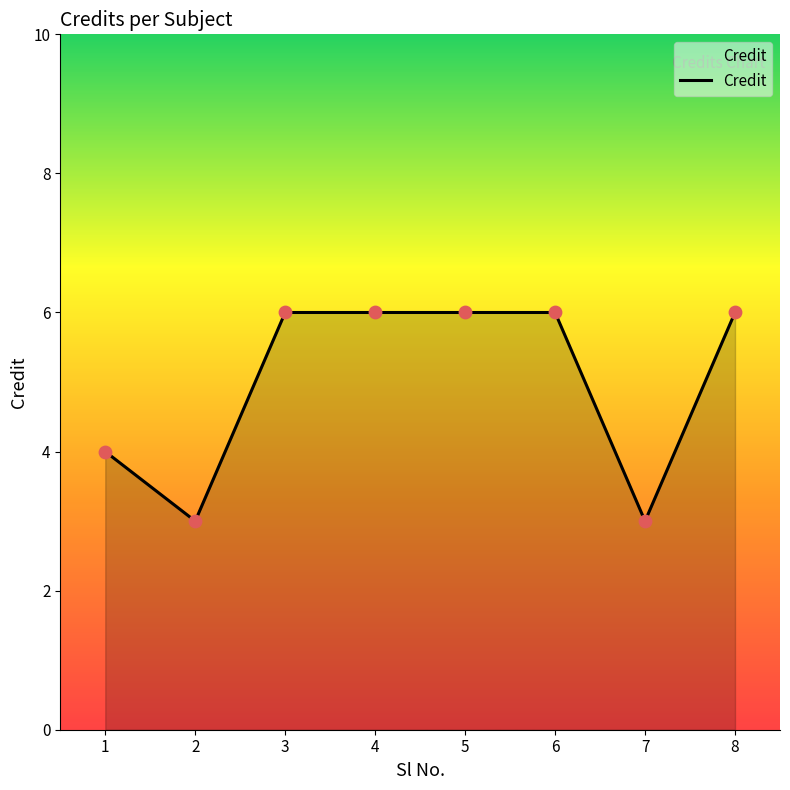

Which has a higher value, 7 or 1?

1